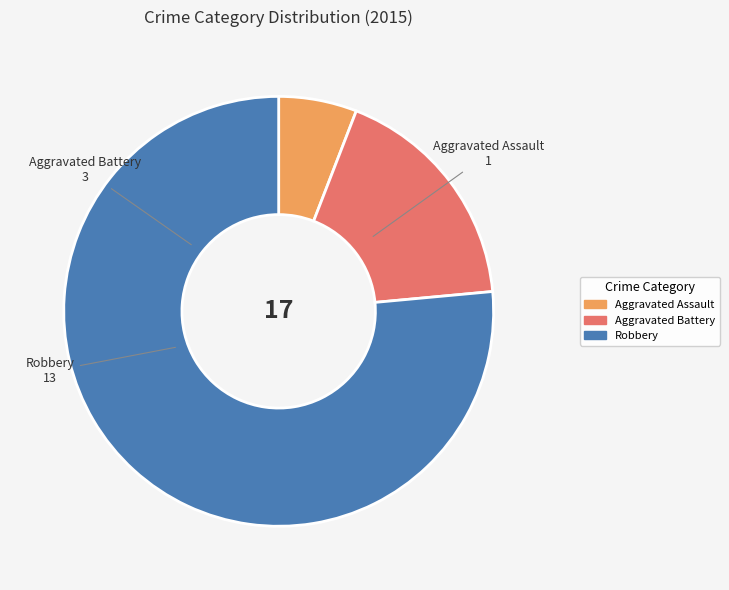

Is it true that Aggravated Battery is 12% of the pie?

False